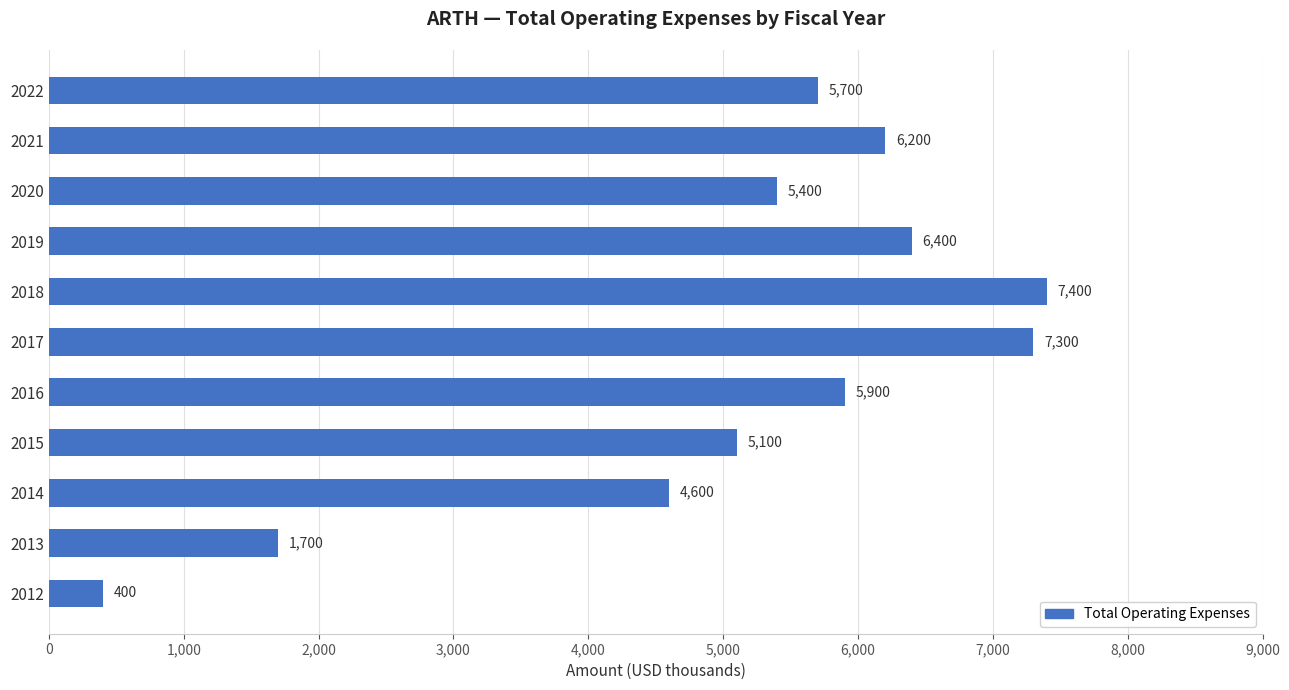

Between 2013 and 2021, which is larger?

2021